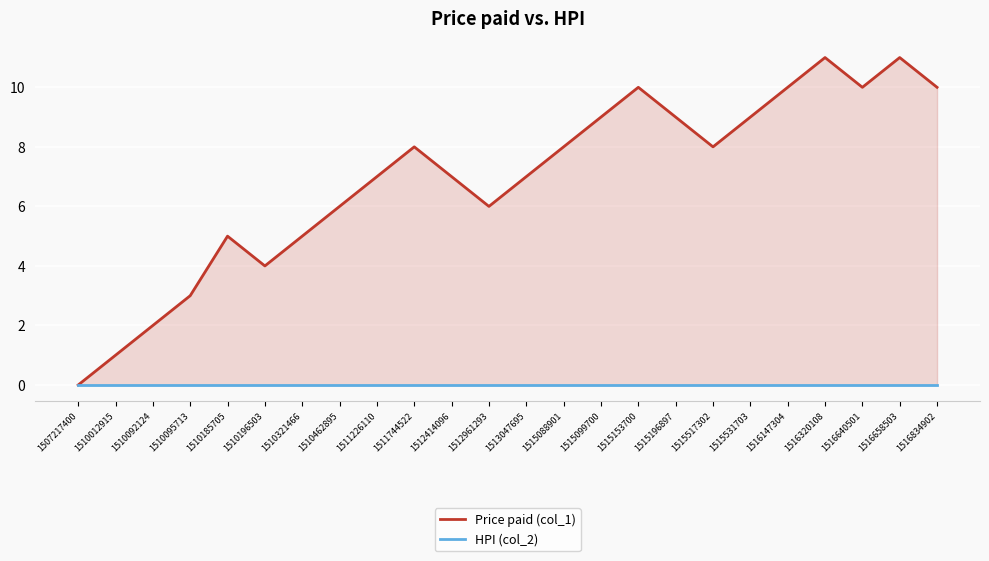

True or false: Price paid (col_1) has more than 2 interior local peaks.

True